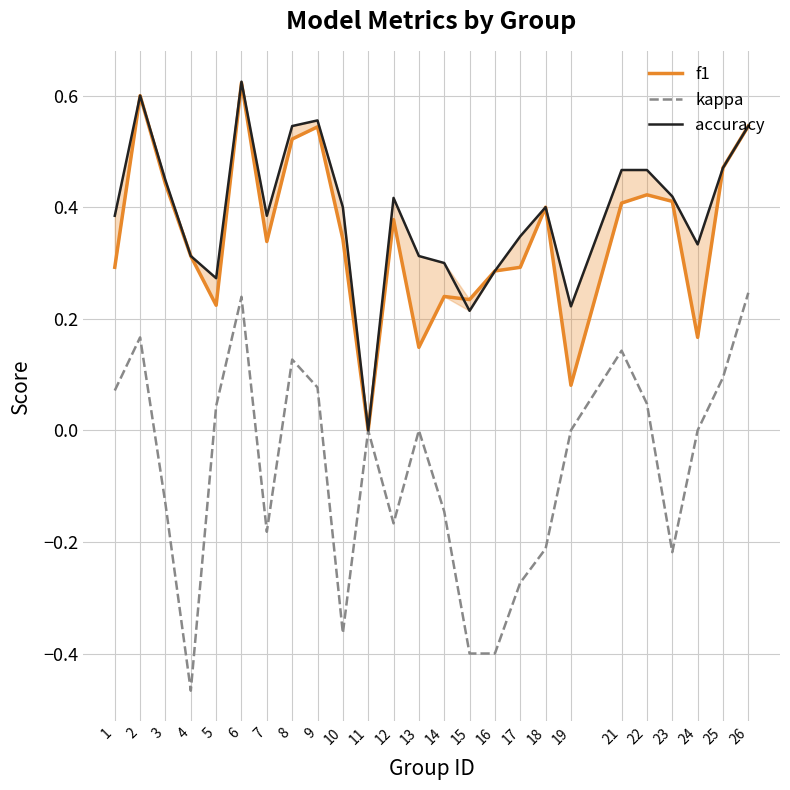

At which category is the sum across all series the highest?

6